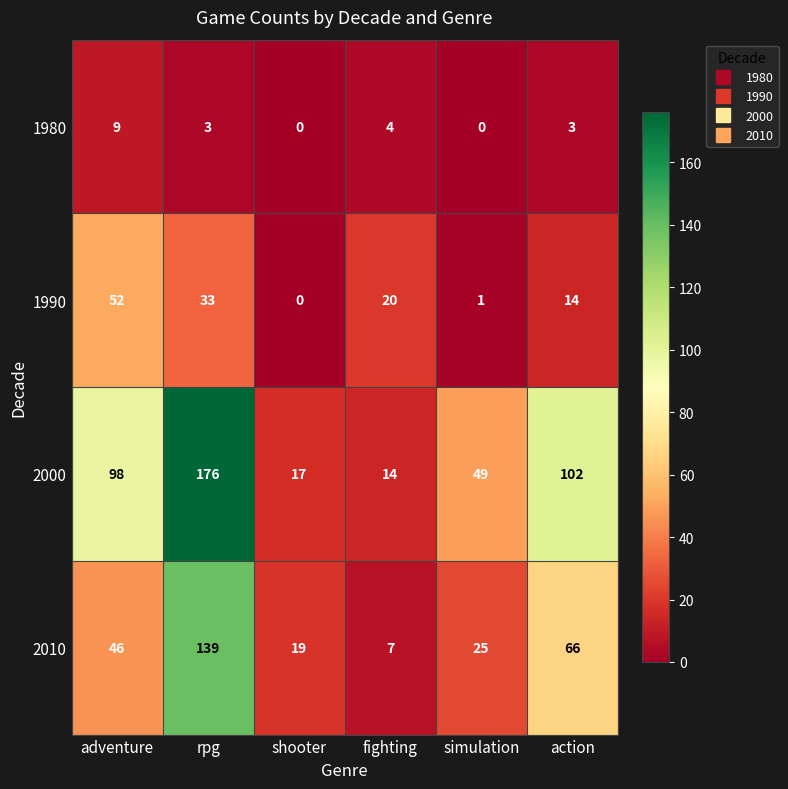

Rank the series by their maximum value, from lowest to highest.

1980, 1990, 2010, 2000